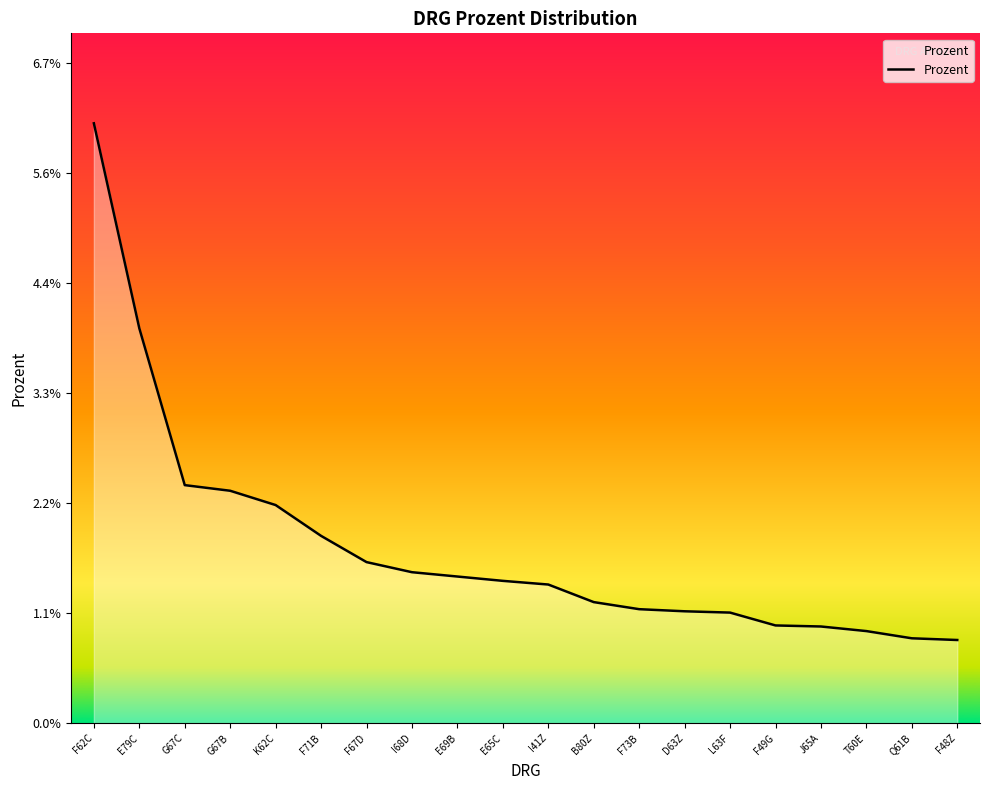

What position from the left is E65C?

10